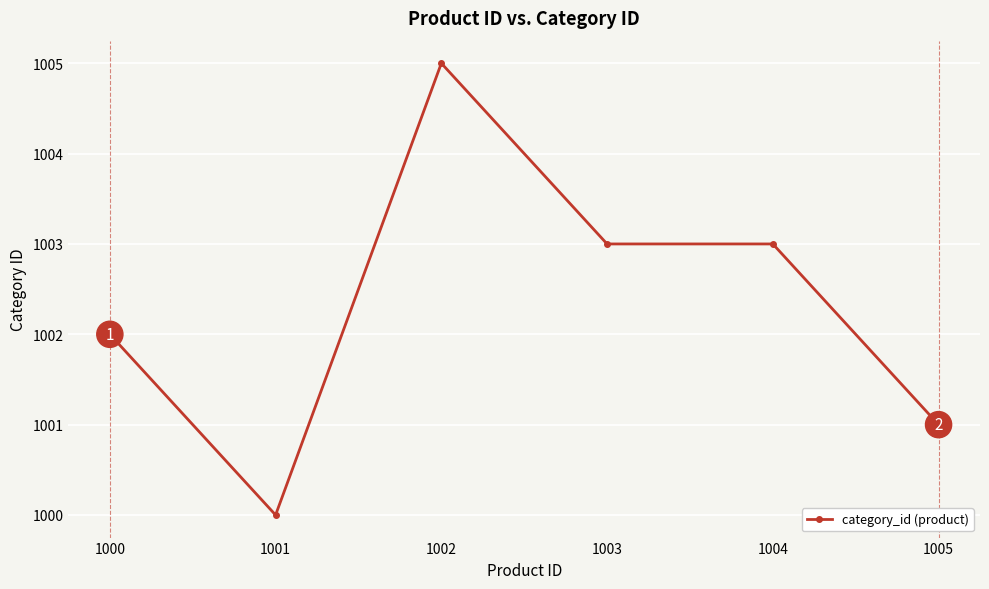

What is the sum of all values?

6014